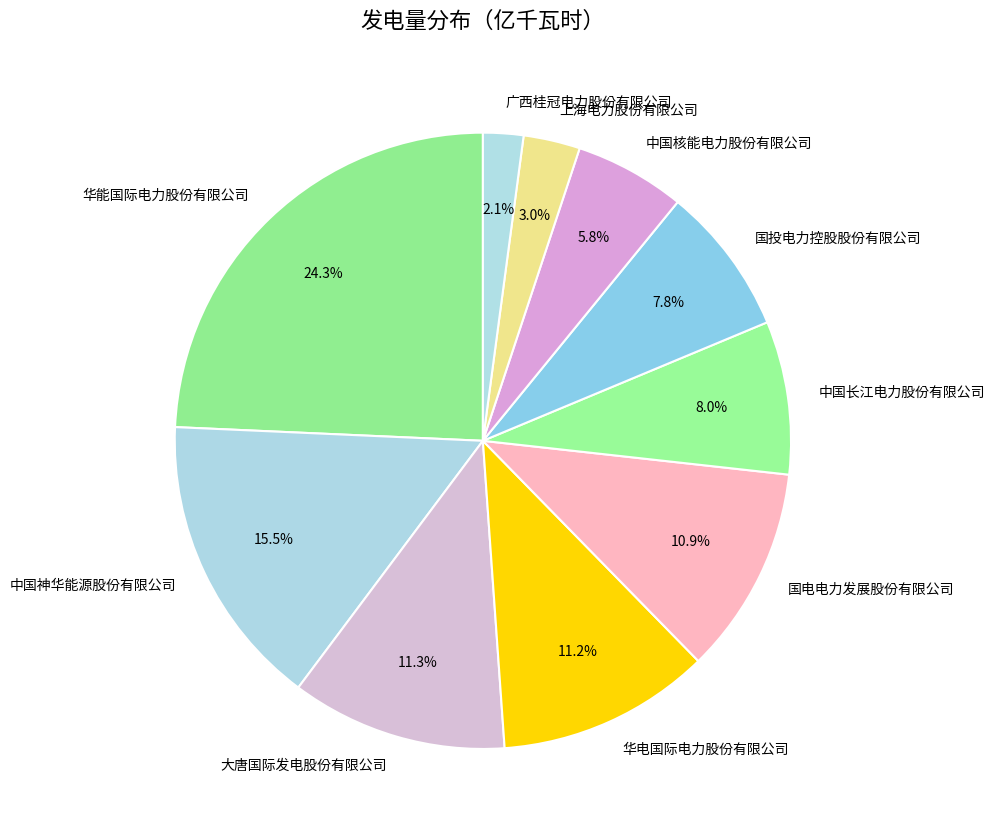

The 中国核能电力股份有限公司 slice represents 15% of the pie. True or false?

False